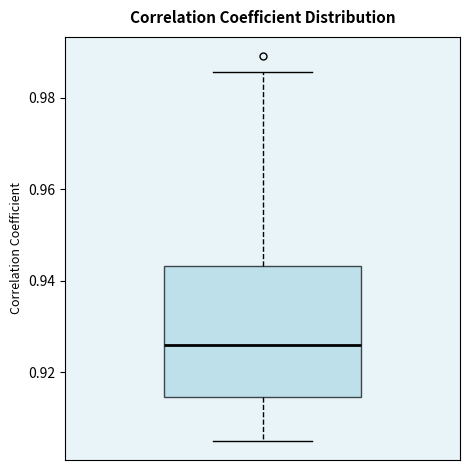

Read this box plot against the y-axis: the position of the median line, the range covered by the box, and the ends of both whiskers. The values are not printed on the chart, so give them approximately, as read against the axis.

median 0.926, box 0.914 to 0.944, whiskers 0.904 to 0.986